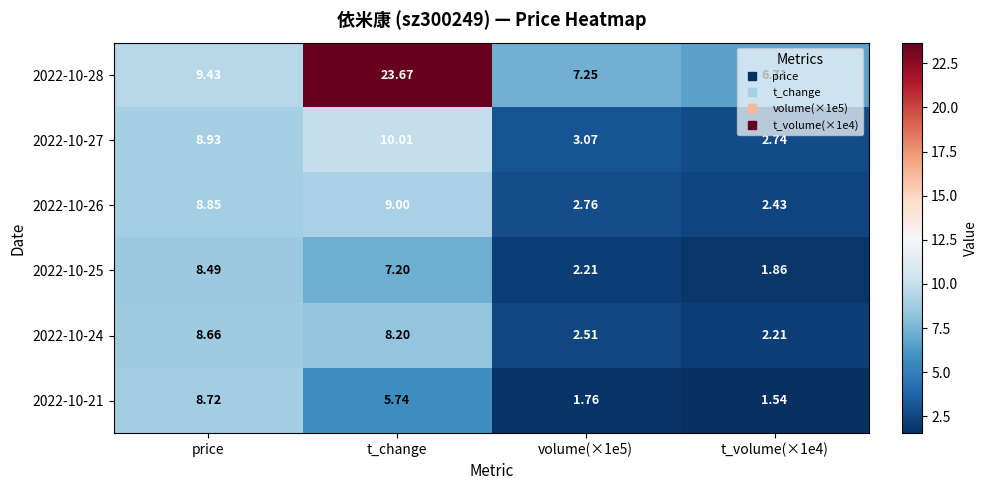

At which category is the sum across all series the highest?

t_change